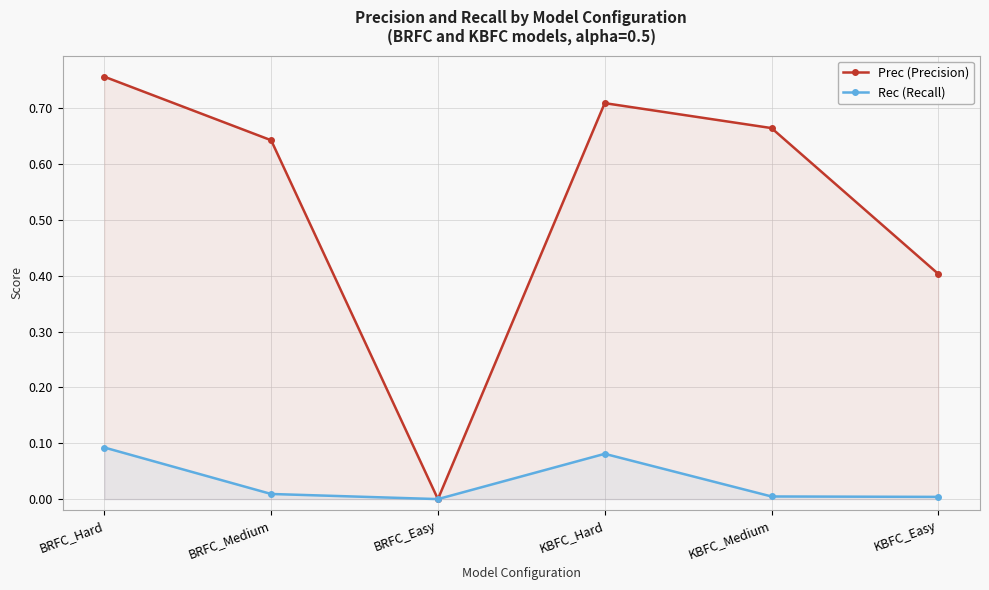

How many lines are shown in the chart?

2